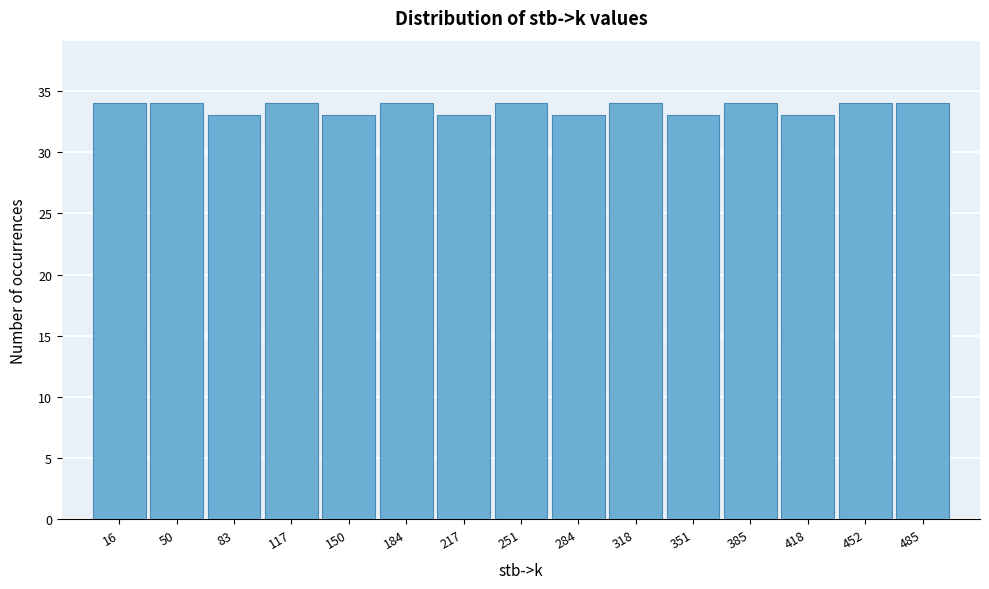

Reading left to right, extract all data points from this chart.

34	34	33	34	33	34	33	34	33	34	33	34	33	34	34